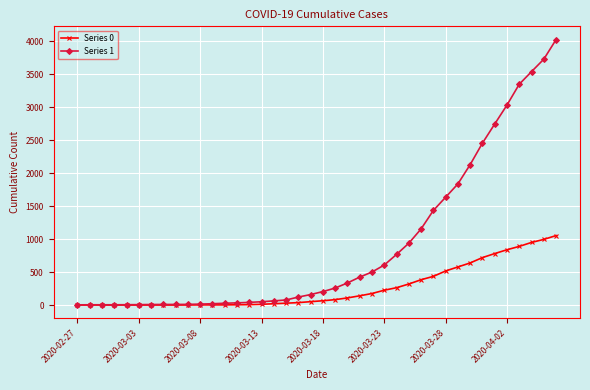

Which series has the largest range (max minus min)?

Series 1